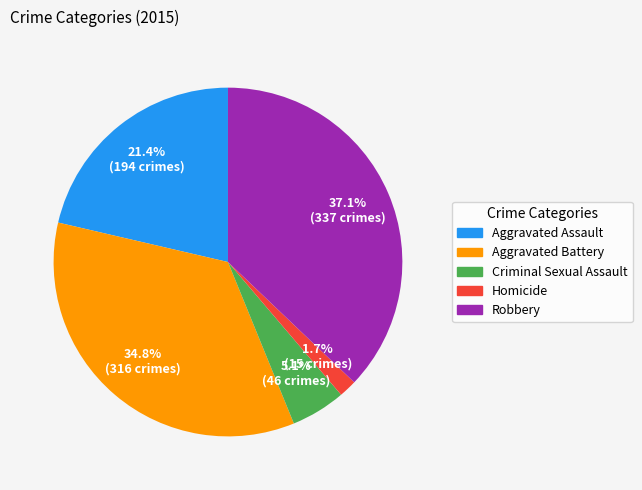

Is there a majority slice in this chart?

No